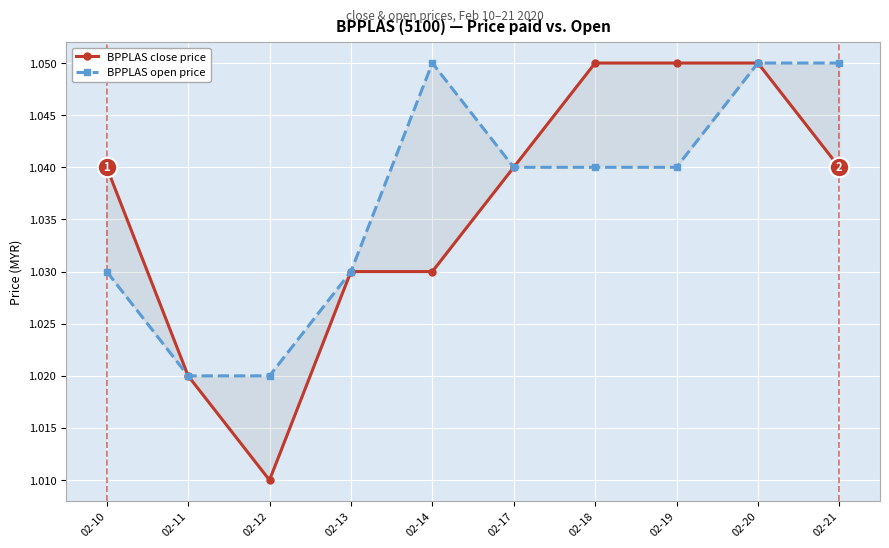

What is the total value across all series at 02-10?

2.1